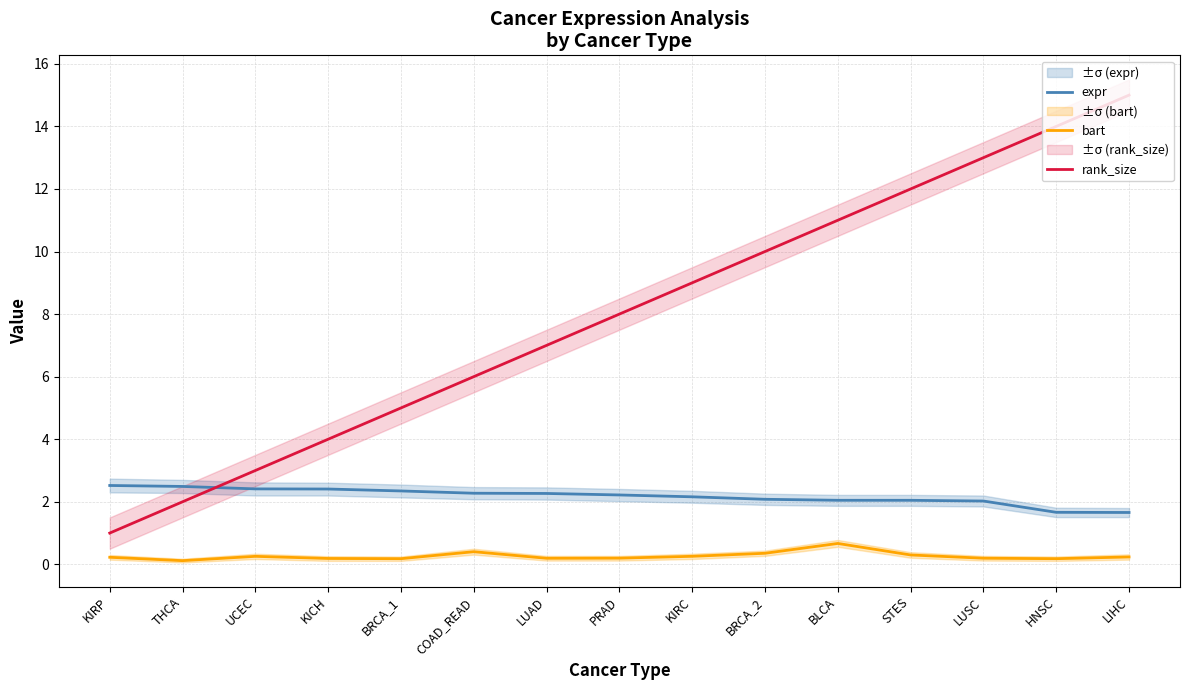

How many data points in rank_size are less than 8?

7